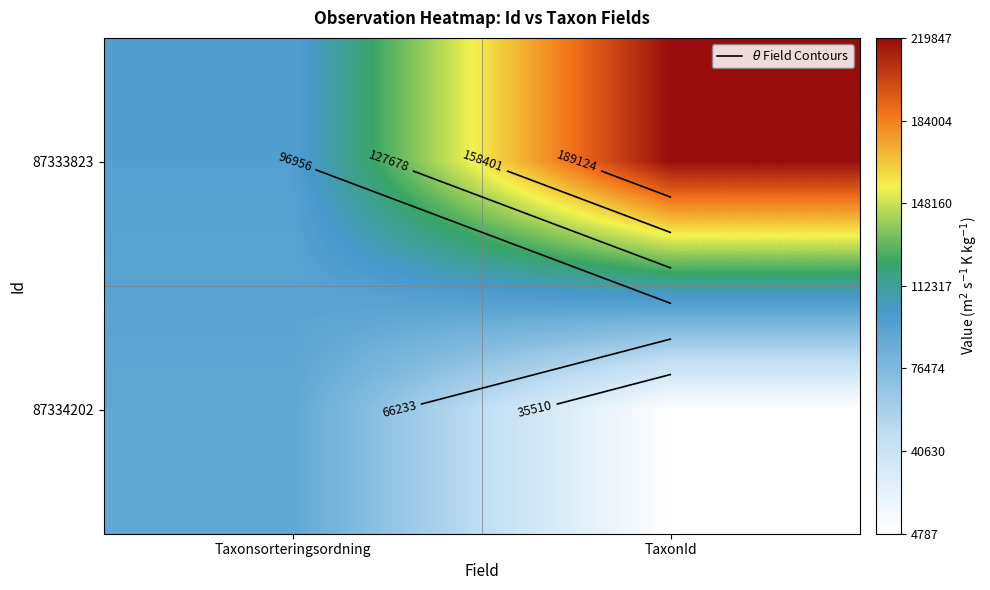

Rank the series at Taxonsorteringsordning from lowest to highest value.

87334202, 87333823